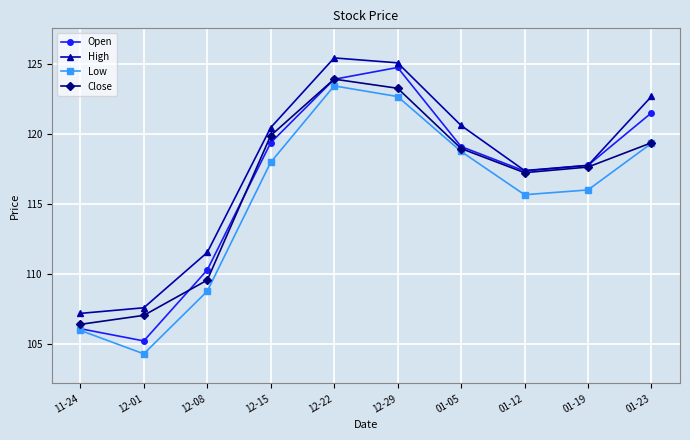

What is the difference between the maximum and minimum values in the High series?

18.2